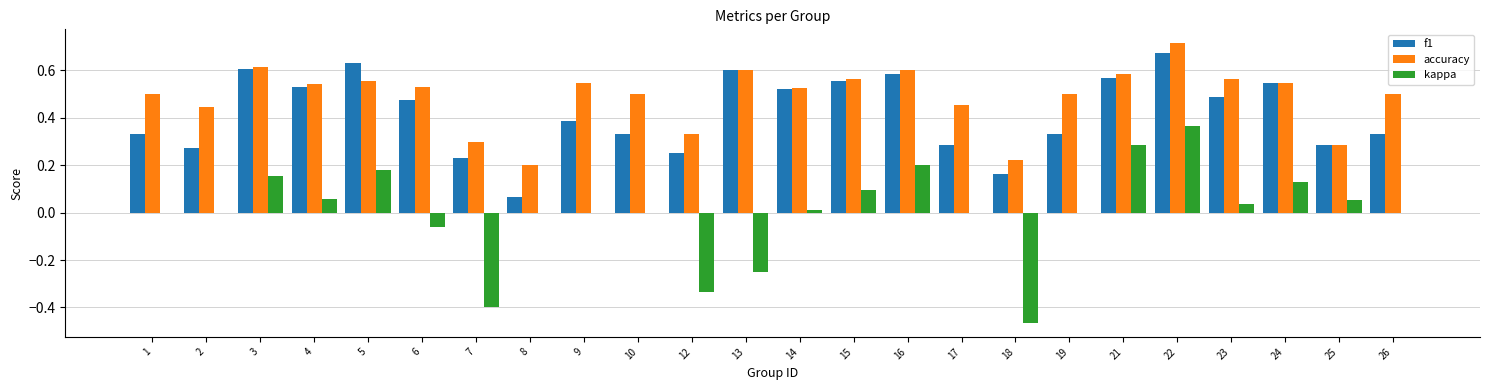

Which category has the highest value across all series?

22